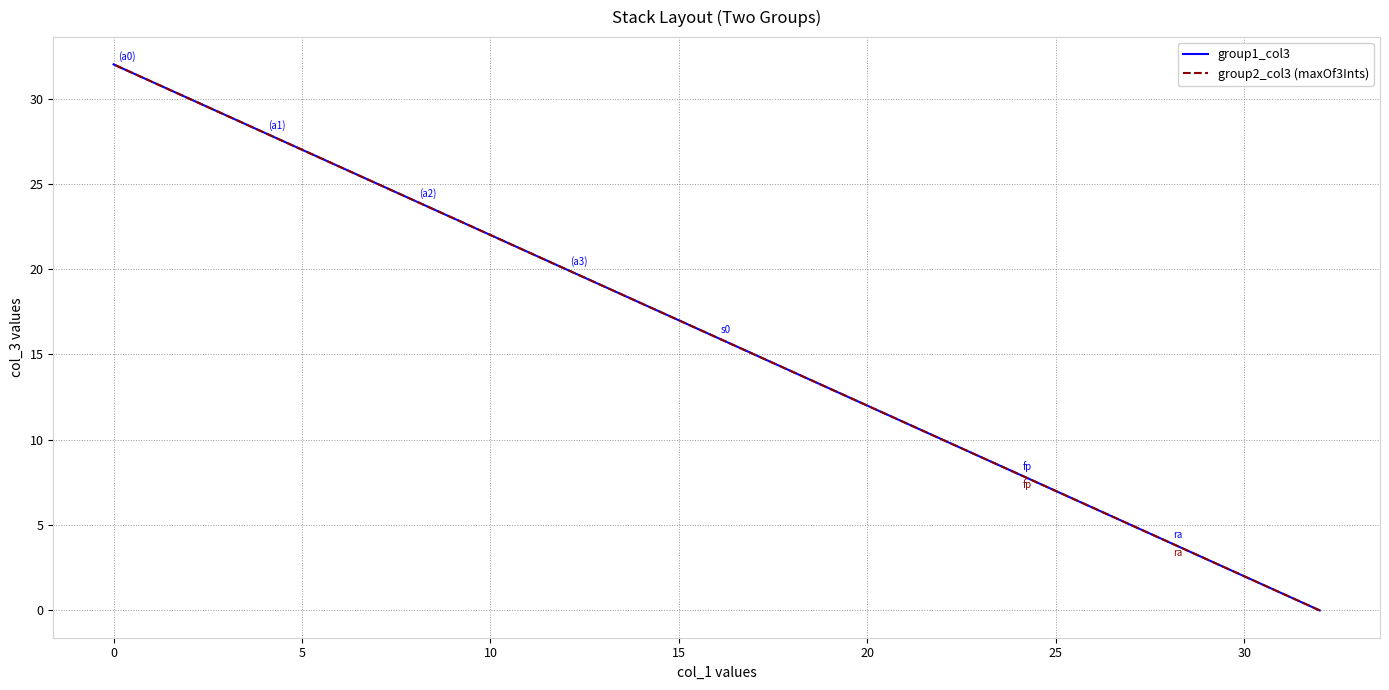

Which series has the largest total across all categories?

group1_col3